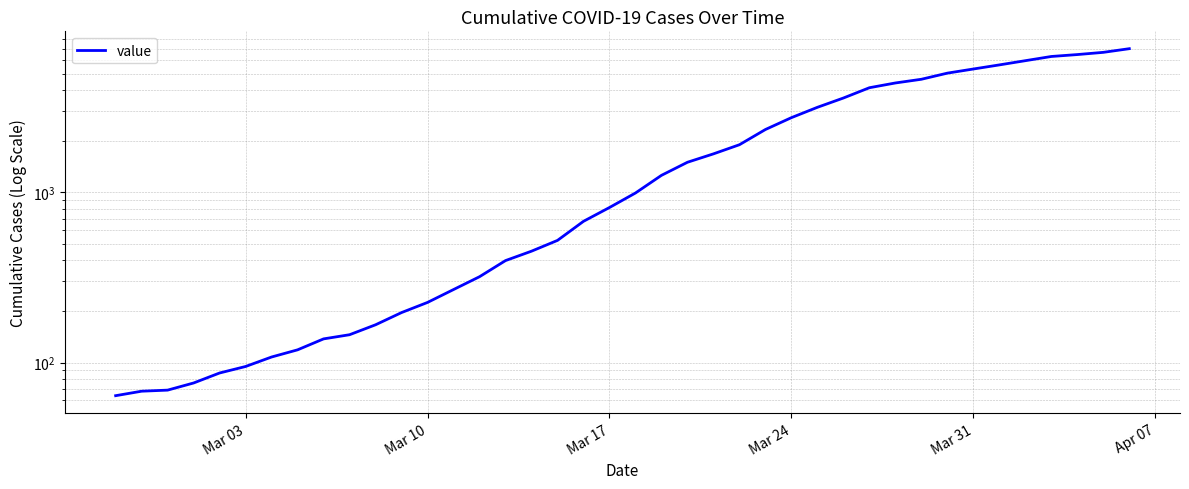

What is the average value?

2142